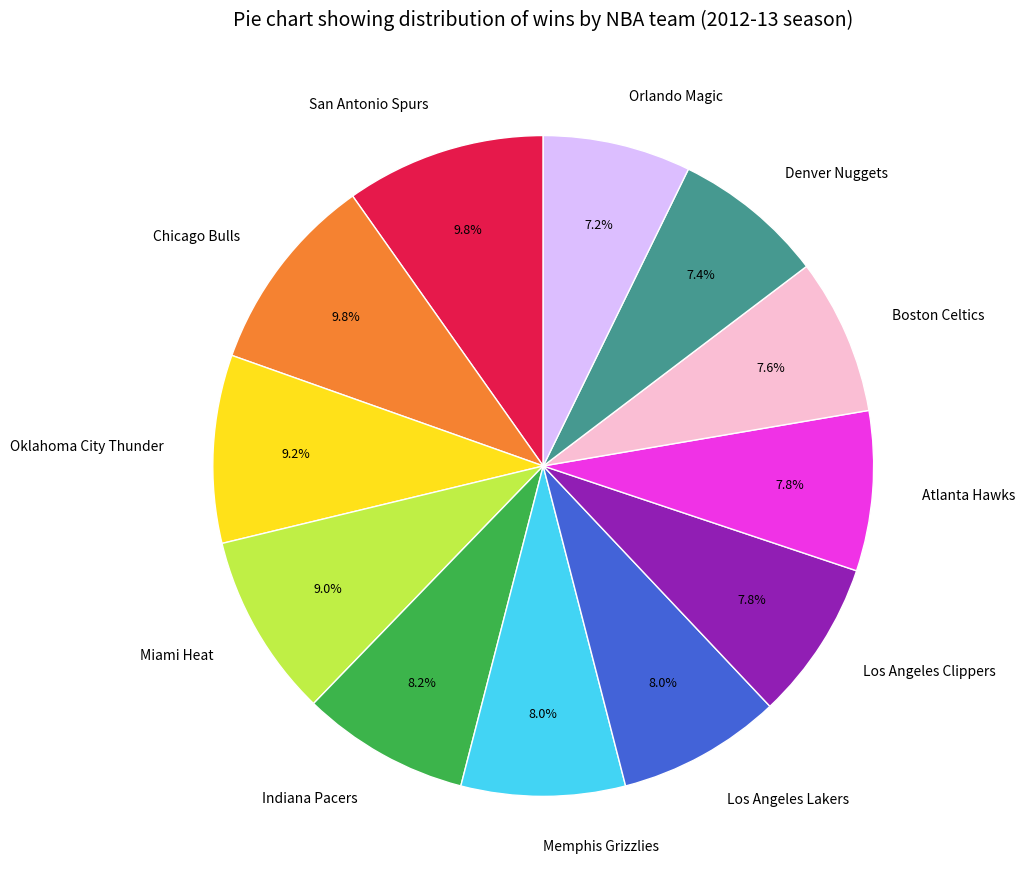

Does Los Angeles Lakers represent more than half of the total?

No